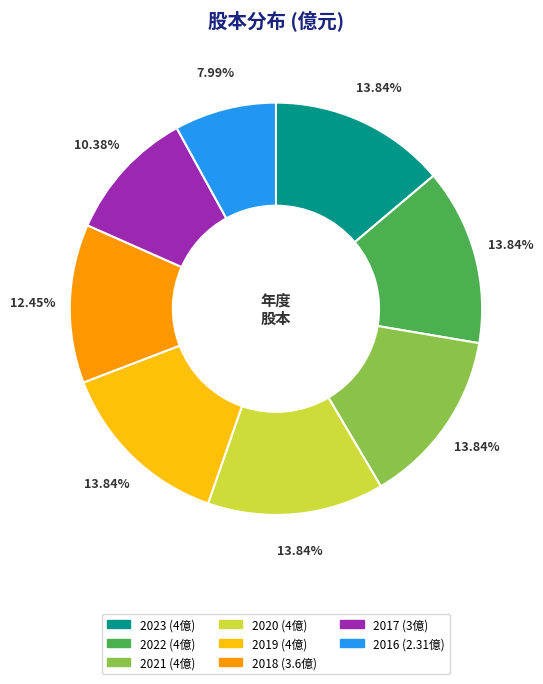

To the nearest percent, what portion does 2023 represent?

14%